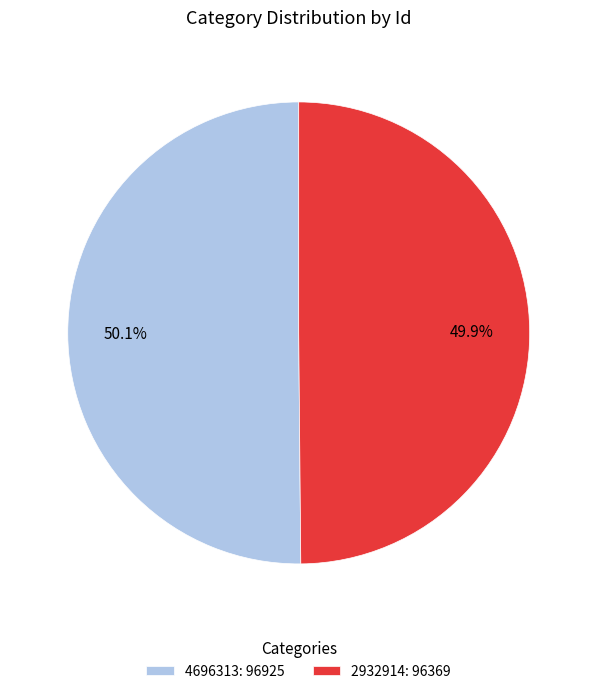

To the nearest percent, what portion does 4696313 represent?

50%